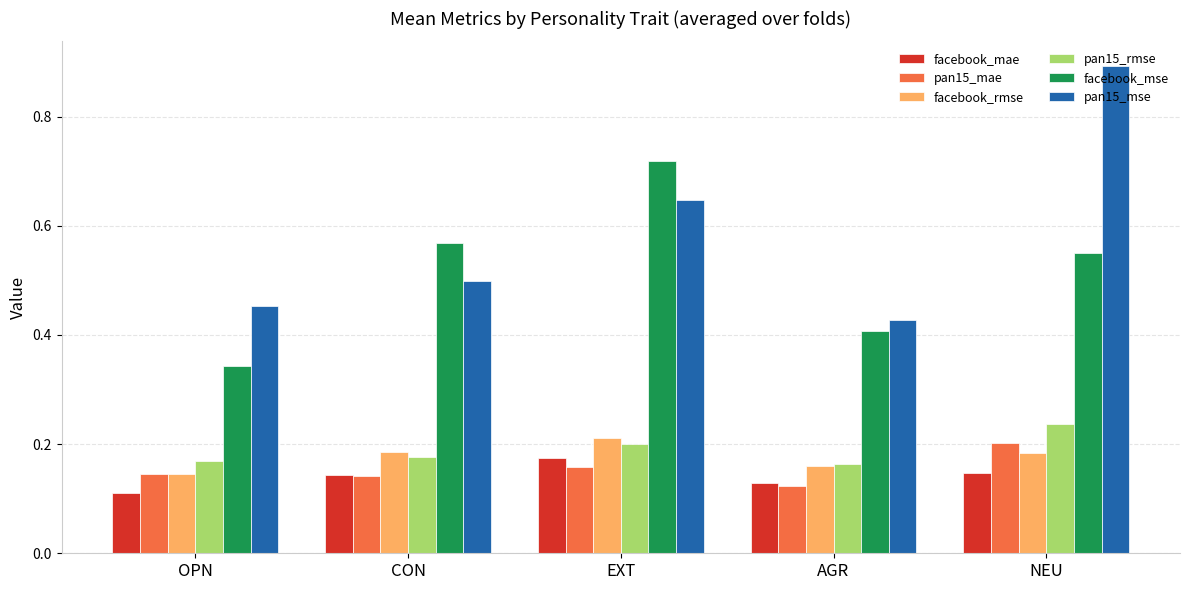

At which category does the chart reach its peak across all series?

NEU